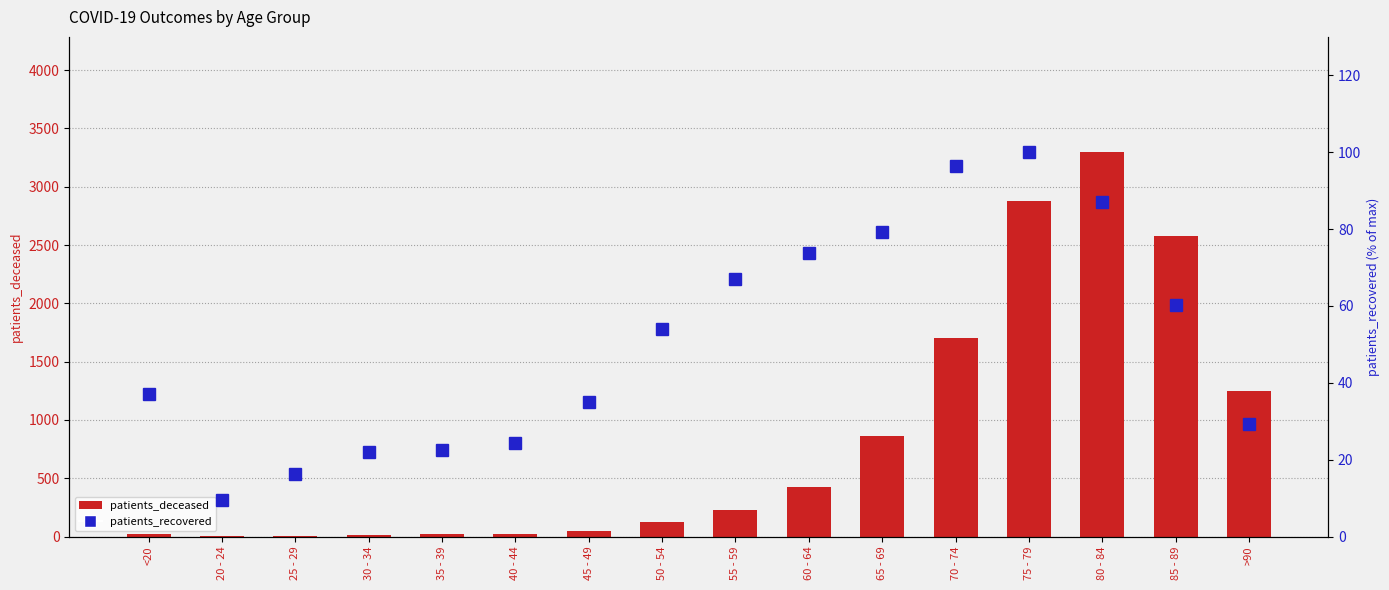

At how many categories does at least one series exceed 1639?

4